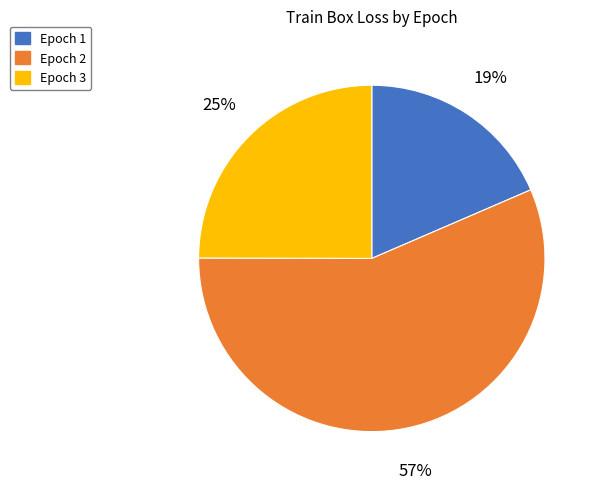

Is the sum of Epoch 1 and Epoch 2 greater than half?

Yes